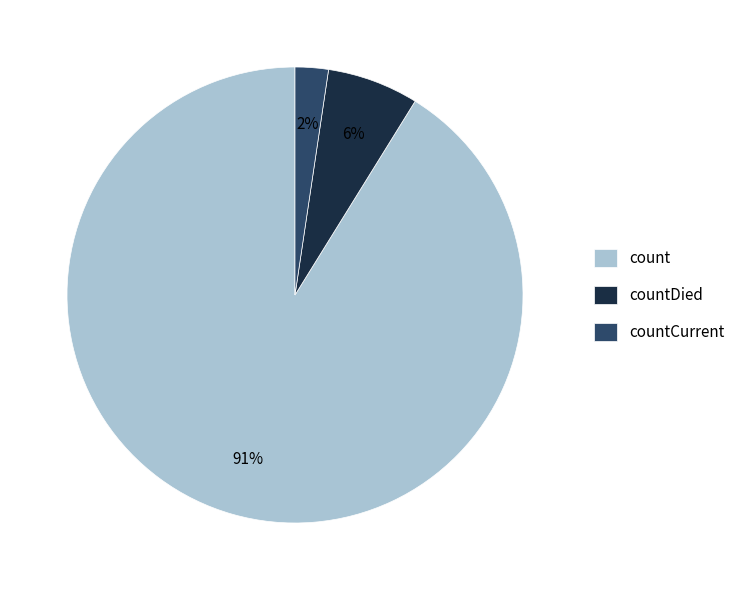

Between countCurrent and countDied, which is larger?

countDied